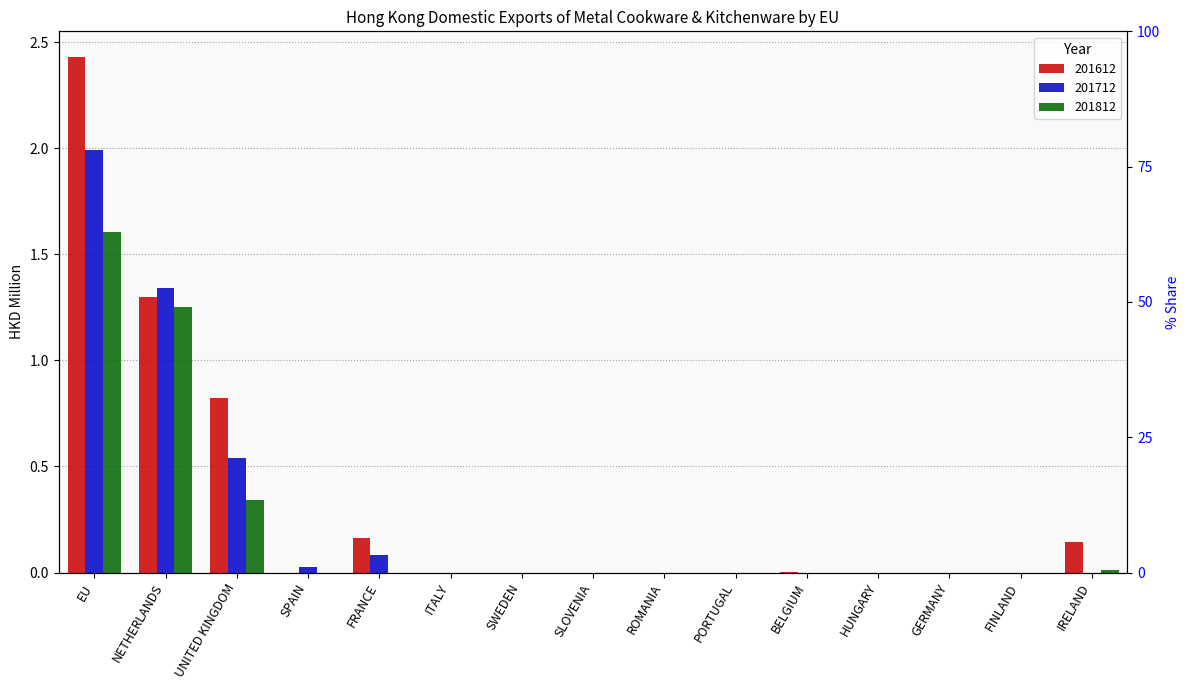

Is the value of 201712 at EU greater than the value of 201812 at NETHERLANDS?

Yes